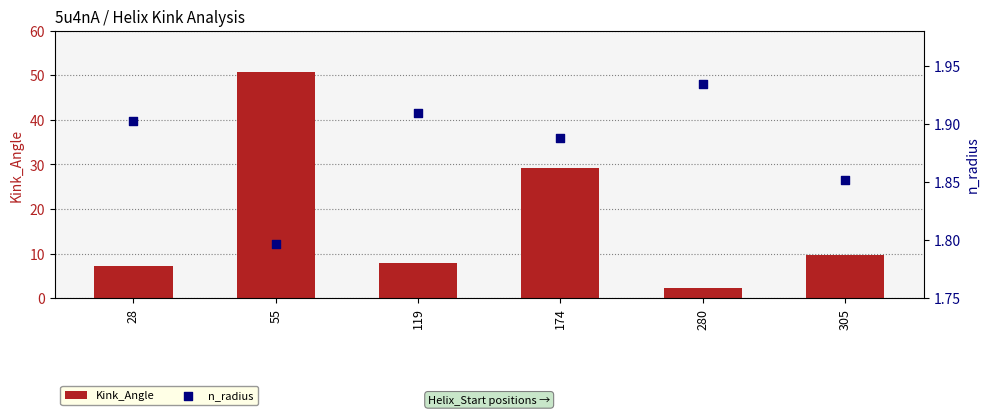

Which series contains the highest Y value?

Kink_Angle